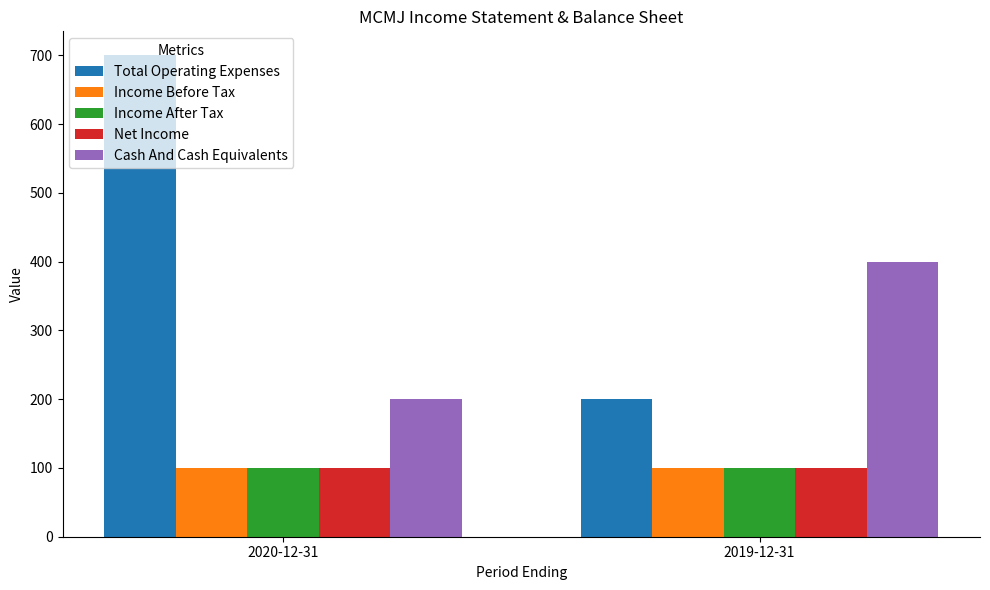

Reading right to left, what are all the values shown in this chart?

Total Operating Expenses: 2019-12-31=200	2020-12-31=700
Income Before Tax: 2019-12-31=100	2020-12-31=100
Income After Tax: 2019-12-31=100	2020-12-31=100
Net Income: 2019-12-31=100	2020-12-31=100
Cash And Cash Equivalents: 2019-12-31=400	2020-12-31=200